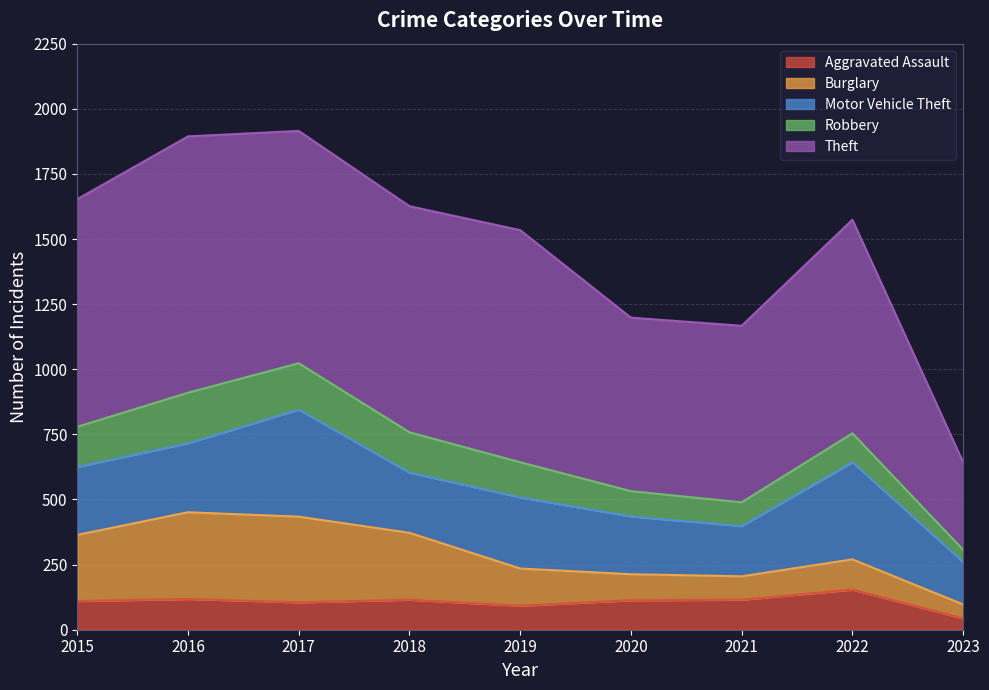

Which label corresponds to the smallest value in the chart?

2023